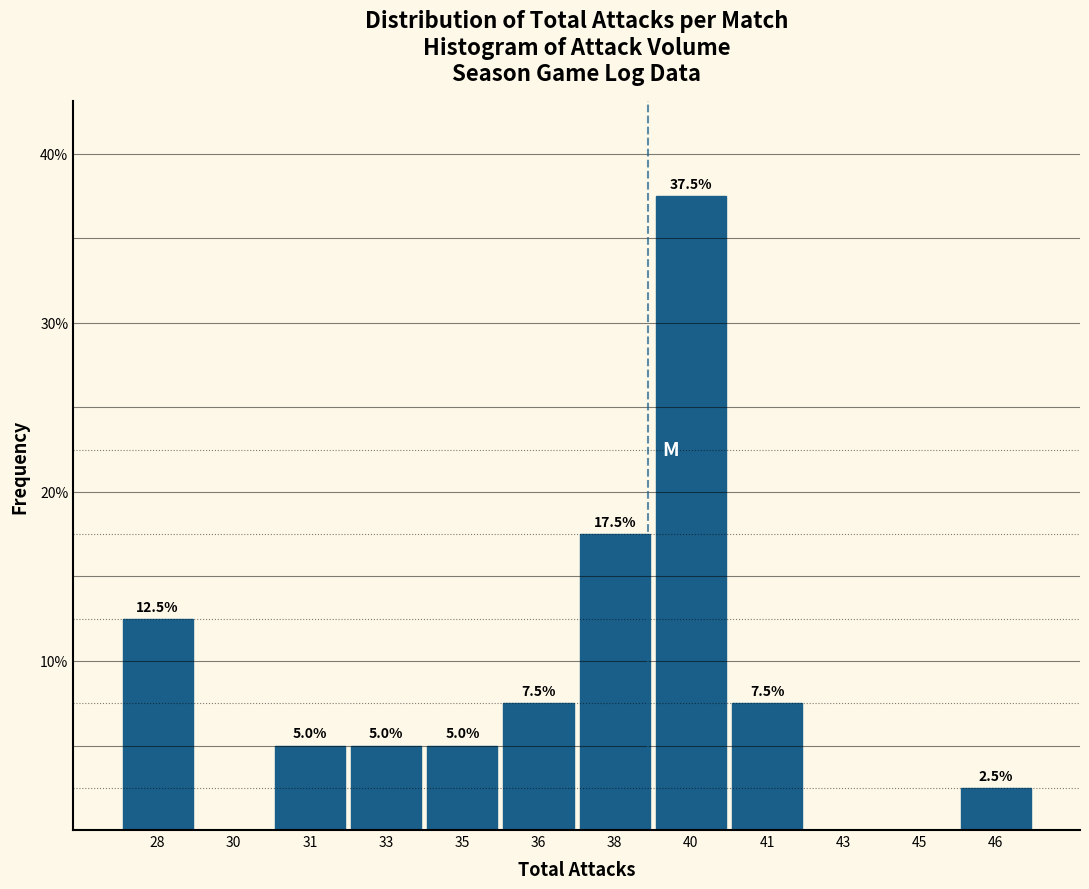

Reading left to right, transcribe all the data shown in this chart.

28=12.5	30=0.0	31=5.0	33=5.0	35=5.0	36=7.5	38=17.5	40=37.5	41=7.5	43=0.0	45=0.0	46=2.5